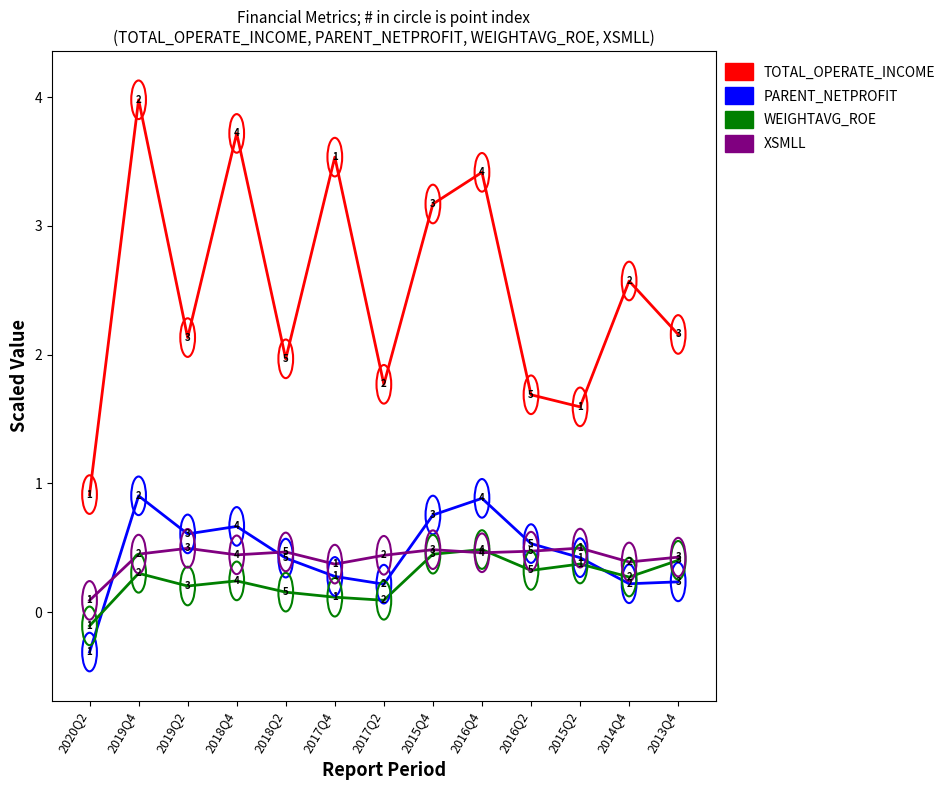

True or false: TOTAL_OPERATE_INCOME and XSMLL cross at least once.

False